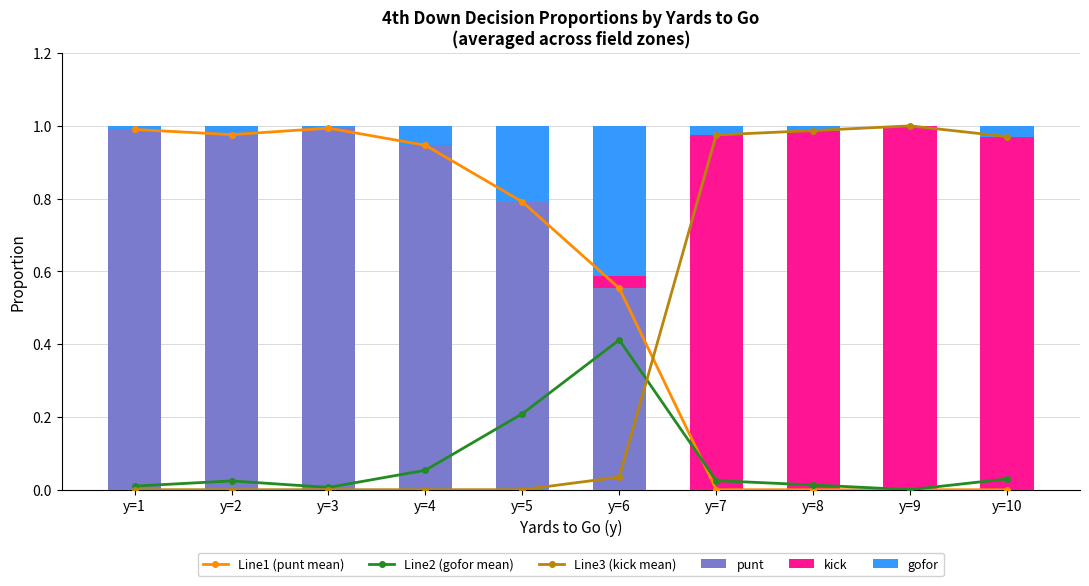

Is it true that Line1 (punt mean) equals 0.0 at y=7?

True